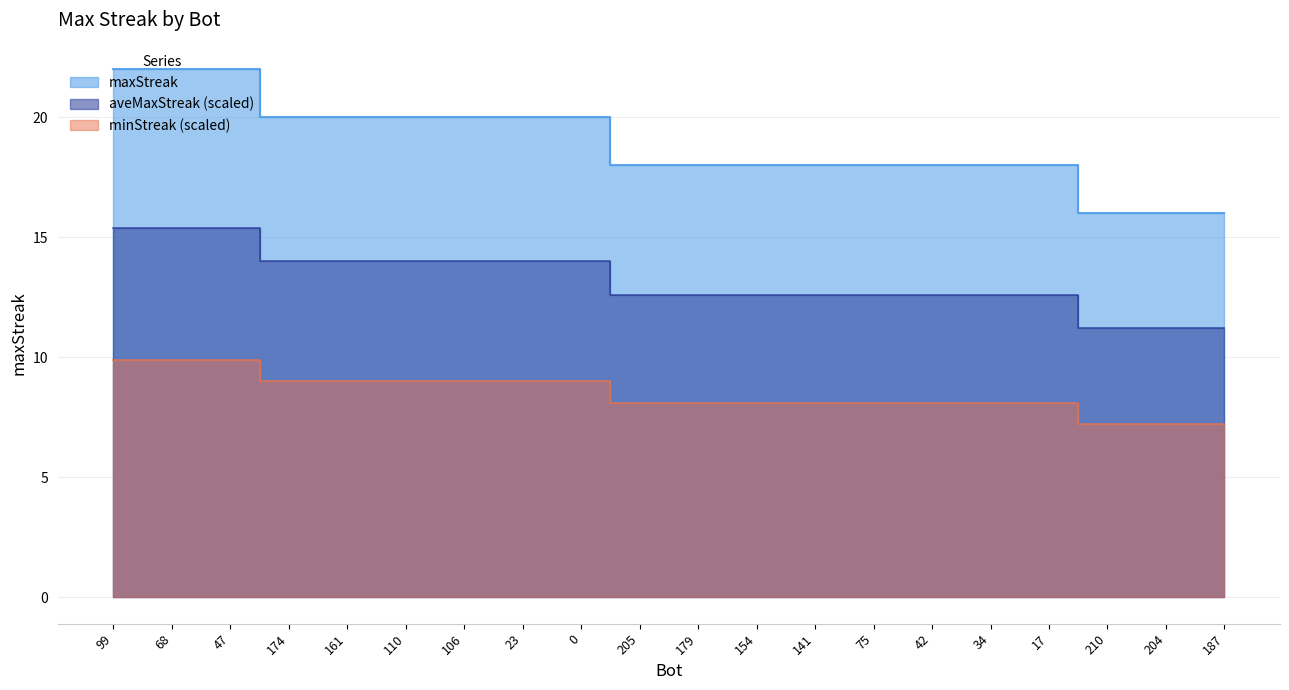

At which label does the data first exceed 18?

99